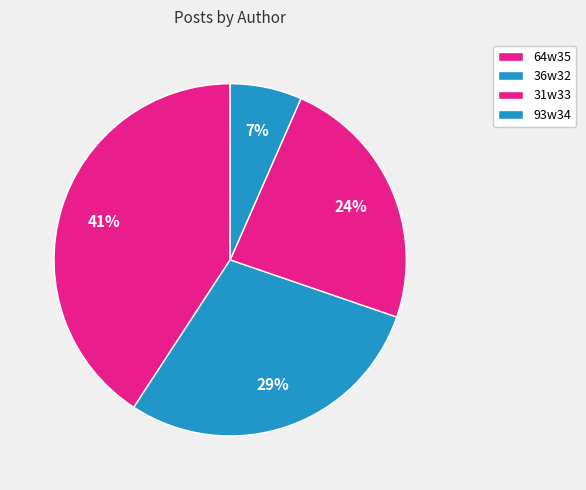

What is the ratio of the value at 93w34 to the value at 36w32?

0.2